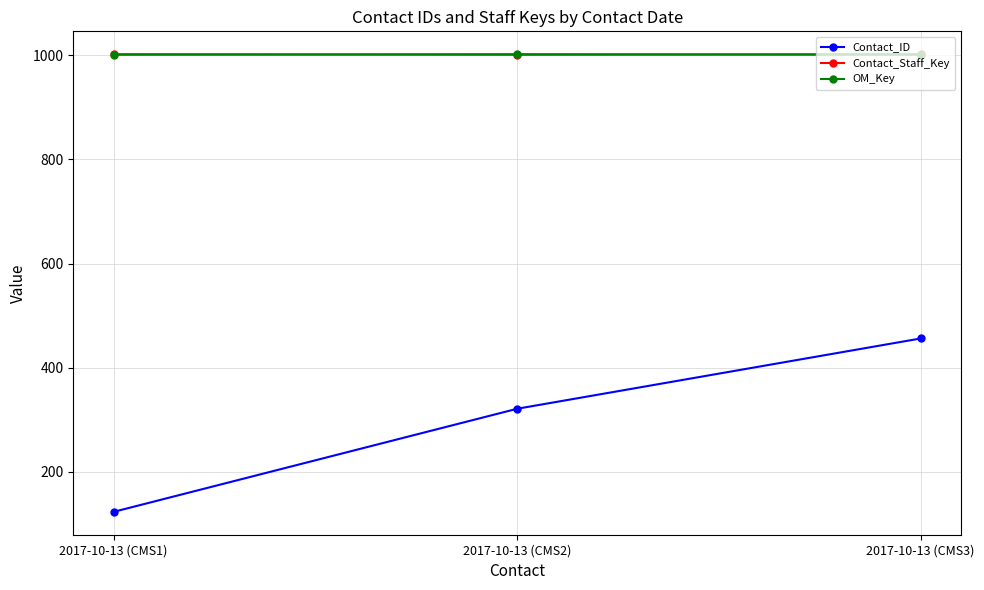

How many lines are shown in the chart?

3